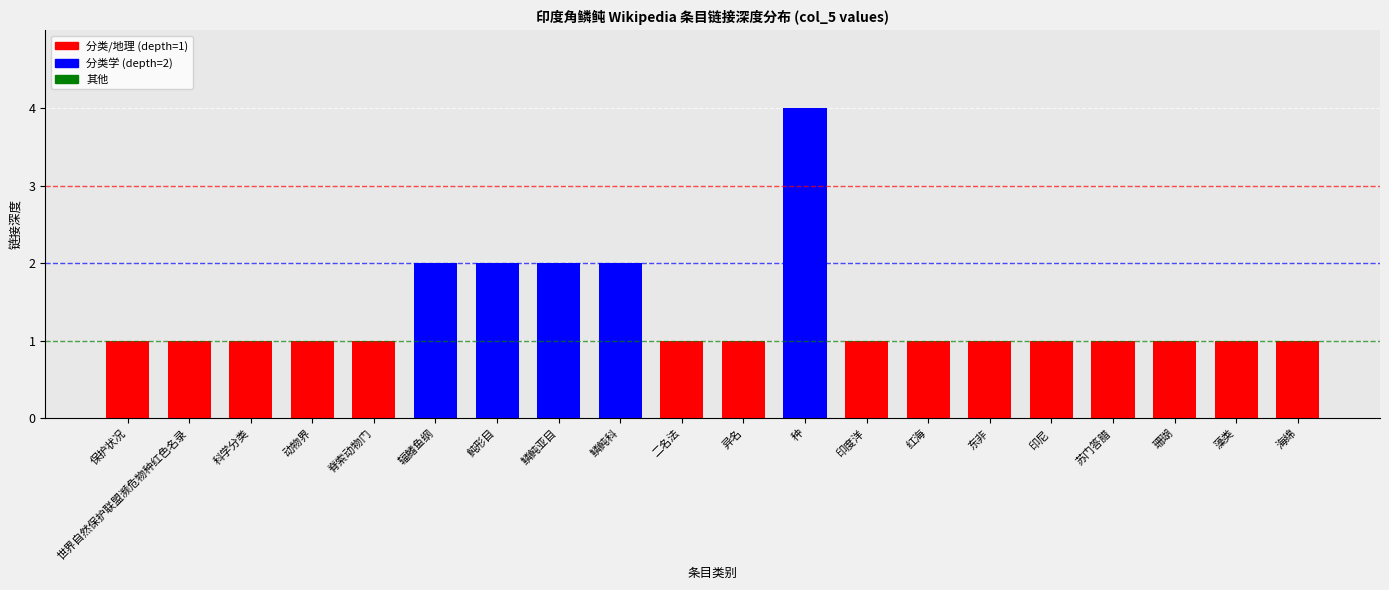

Between 红海 and 脊索动物门, which is larger?

红海